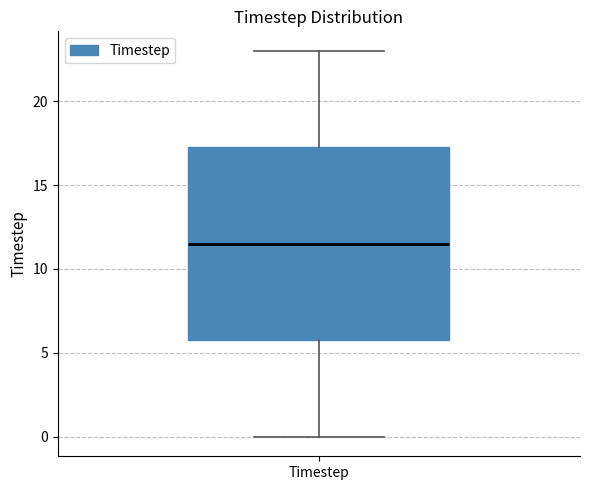

Read this box plot against the y-axis: the position of the median line, the range covered by the box, and the ends of both whiskers. The values are not printed on the chart, so give them approximately, as read against the axis.

median 11.5, box 6.0 to 17.5, whiskers 0.0 to 23.0